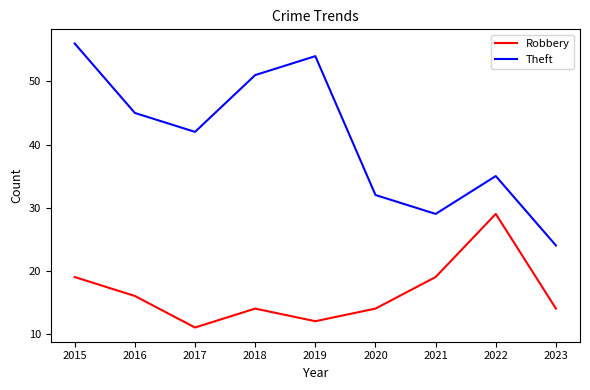

The Robbery series shows 20 at 2020. True or false?

False